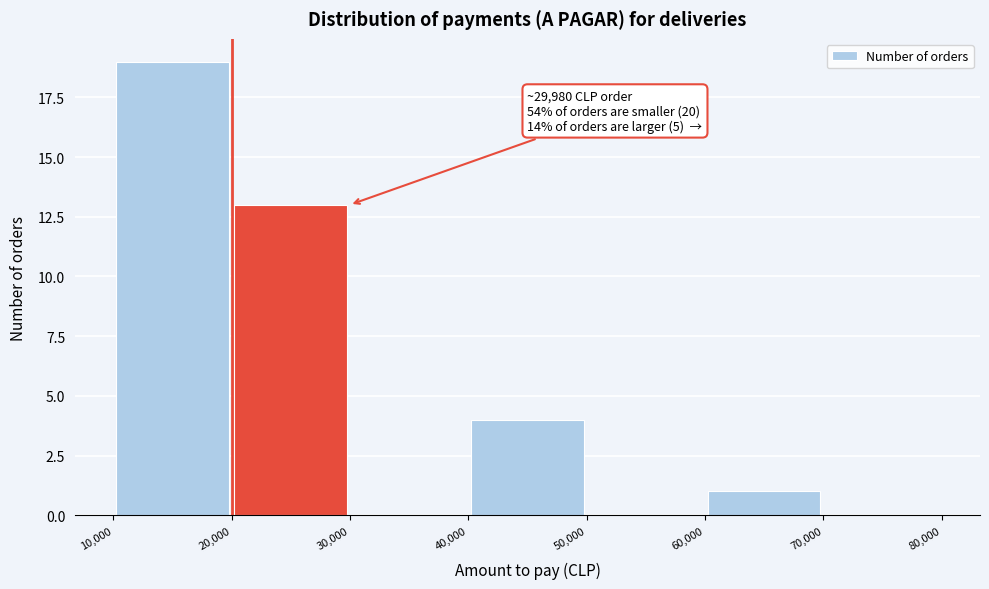

Over which range of the x-axis is the bar tallest?

10,000 to 20,000